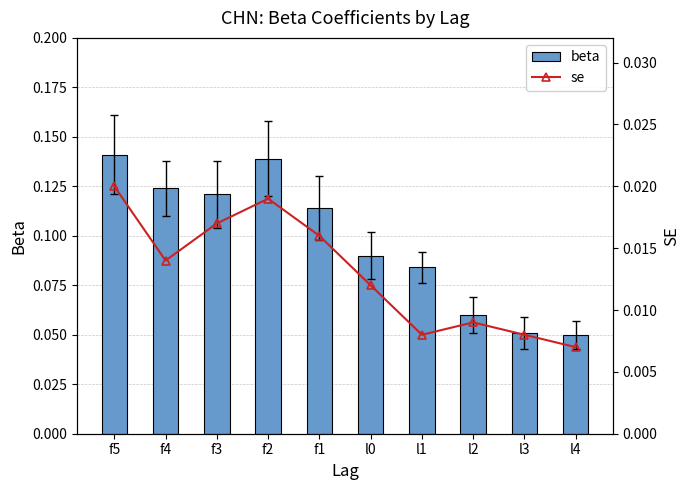

Reading left to right, extract all data points from this chart.

beta: 0.1	0.1	0.1	0.1	0.1	0.1	0.1	0.1	0.1	0.1
se: 0.0	0.0	0.0	0.0	0.0	0.0	0.0	0.0	0.0	0.0